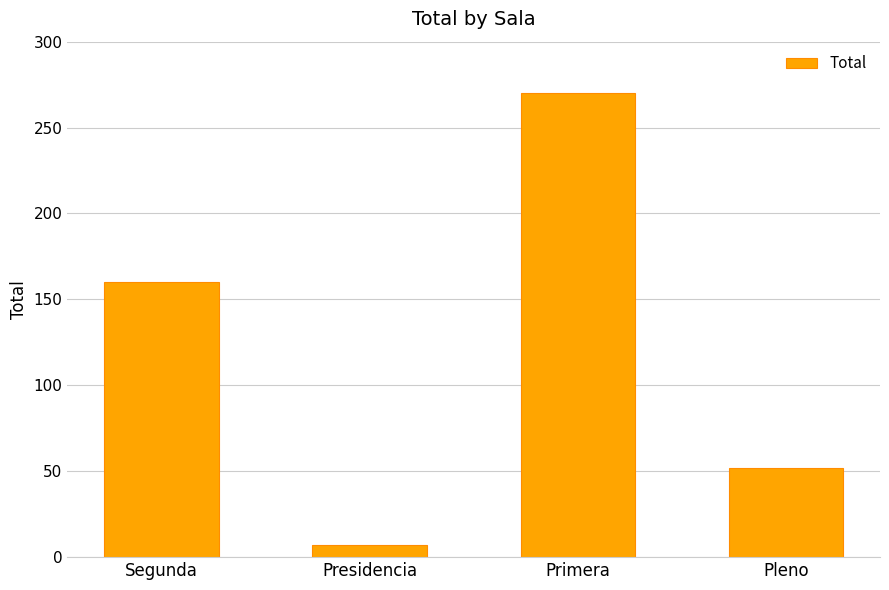

Count the values in the range 52 to 270.

3